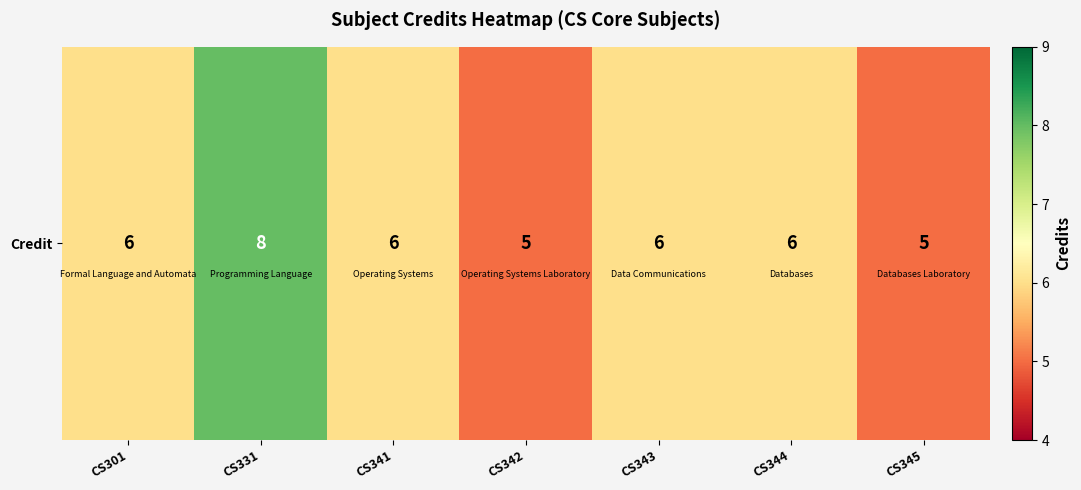

What is the maximum value shown in the chart?

8